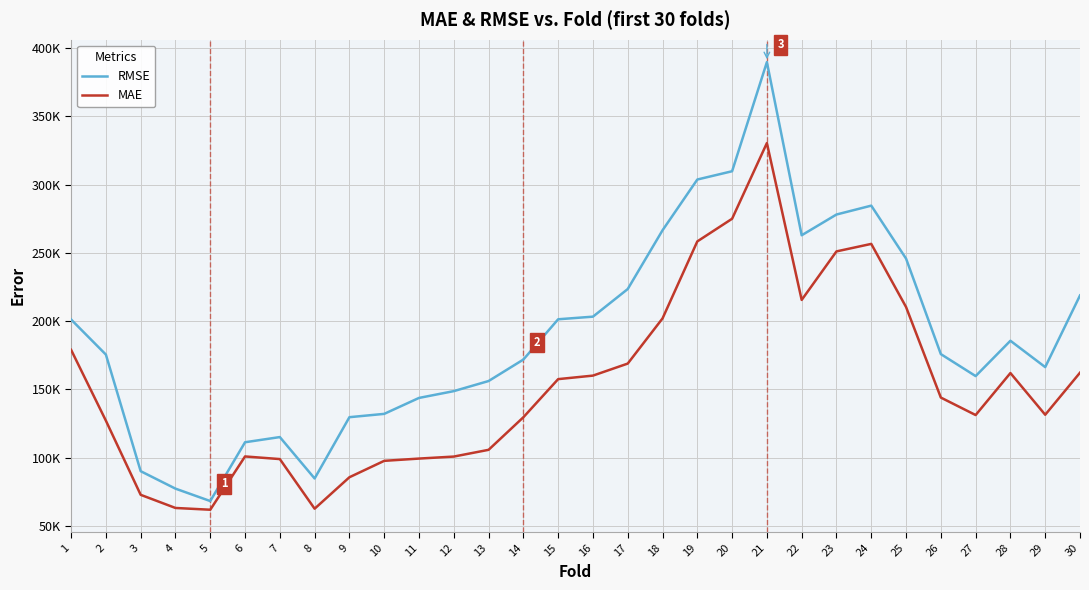

Reading left to right, extract all data points from this chart.

RMSE: 201182.5	175505.9	90133.5	77351.1	68258.5	111313.8	115104.7	84791.4	129664.7	132093.0	143765.9	148742.4	156134.0	171858.0	201353.4	203269.2	223490.2	266498.7	303679.9	309742.6	389653.4	262862.3	278053.0	284554.5	245787.3	175849.8	159760.1	185618.4	166336.6	218799.6
MAE: 178983.4	127117.9	72827.9	63199.7	61902.9	100919.0	98990.0	62656.6	85691.4	97702.5	99360.4	100826.2	105766.7	129607.2	157531.0	160105.2	168912.1	201969.8	258363.9	274953.0	330372.3	215522.8	251050.2	256548.3	210335.0	144034.0	131235.1	161977.6	131450.5	162242.6